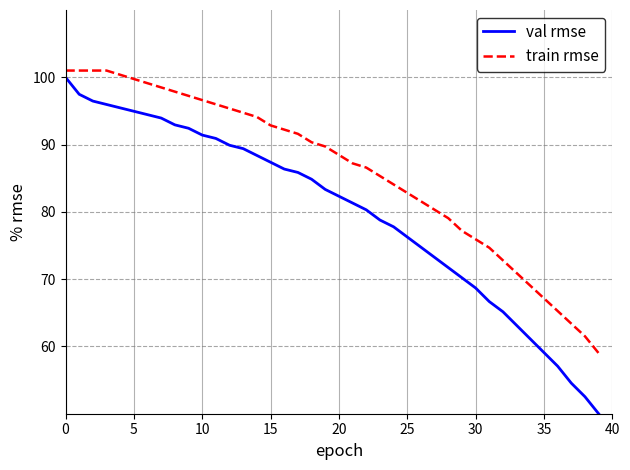

What is the difference between the maximum and minimum values in the train rmse series?

42.0